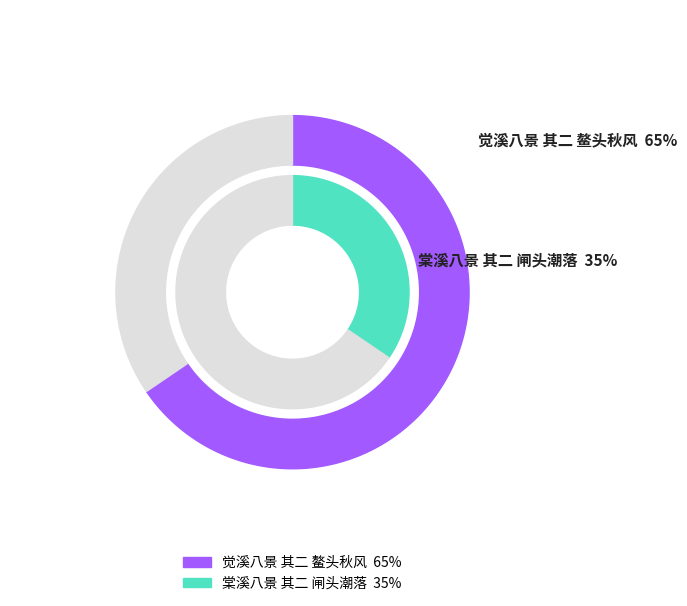

Count the number of slices in the pie.

2